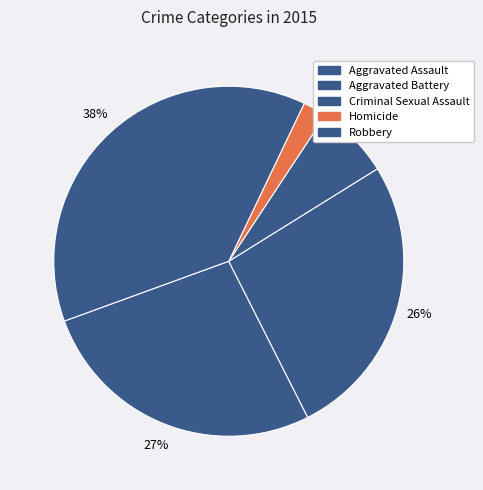

Do Criminal Sexual Assault and Aggravated Battery together represent more than half of the pie?

No